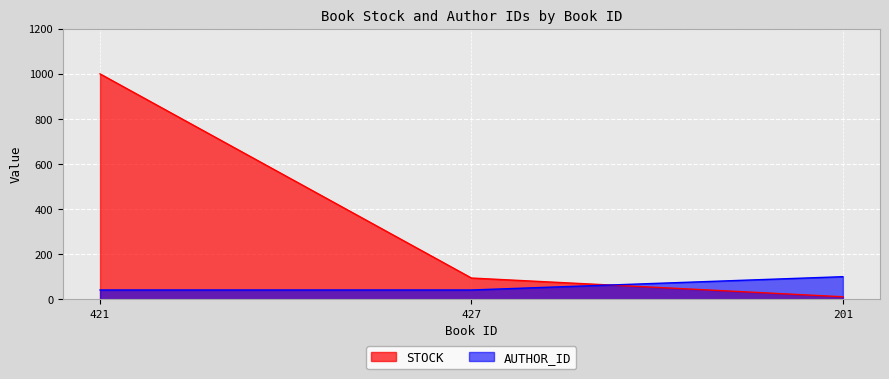

Which series changed the most between 421 and 201?

STOCK